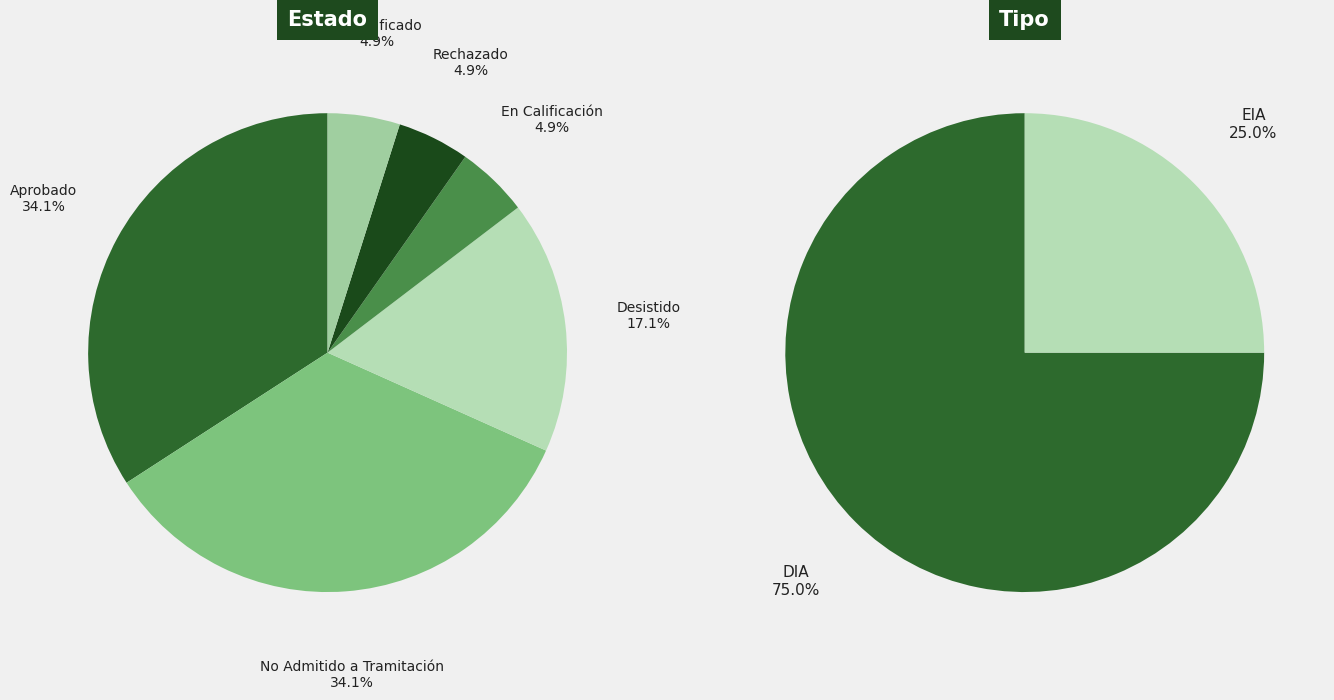

True or false: En Calificación accounts for 5% of the total.

True